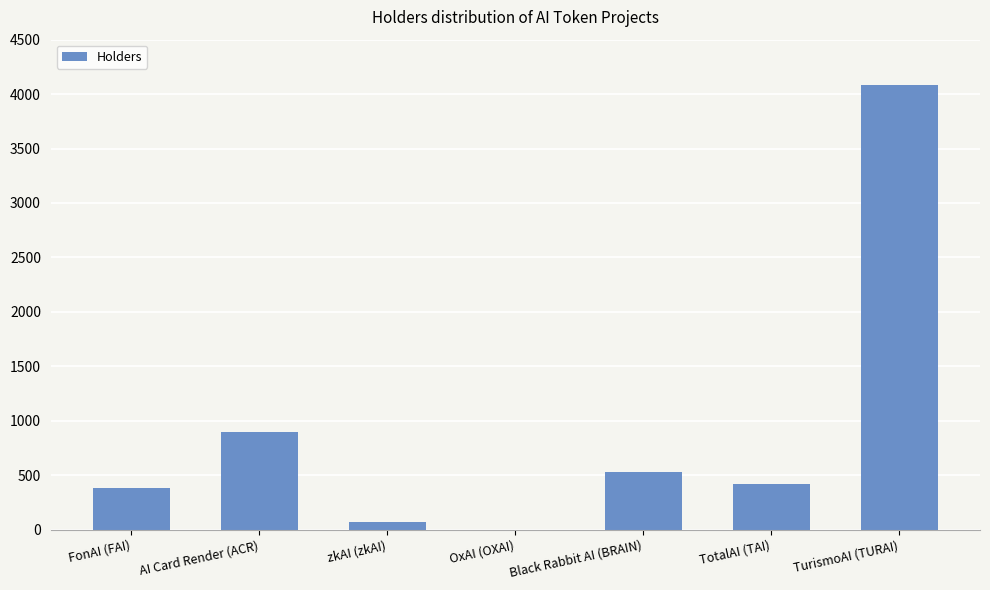

What is the change in value from zkAI (zkAI) to Black Rabbit AI (BRAIN)?

+457